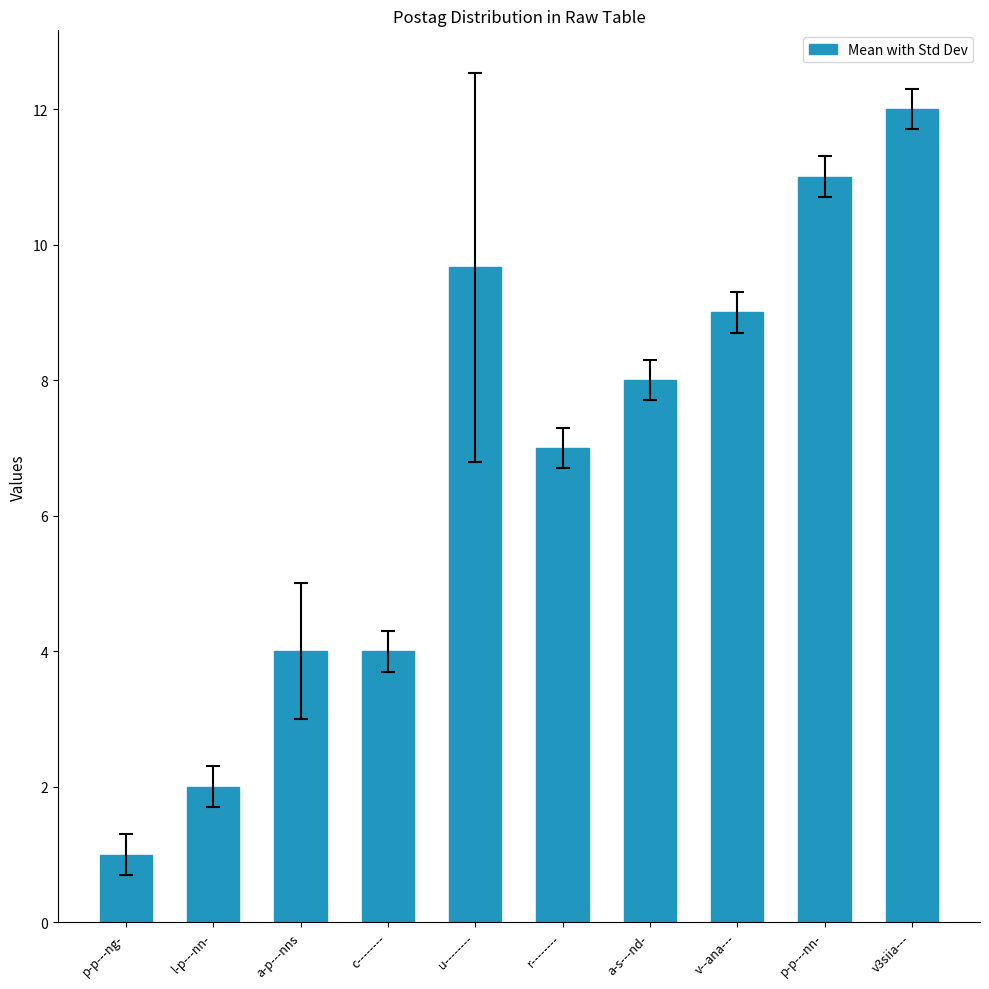

Which category has the highest value across all series?

v3siia---